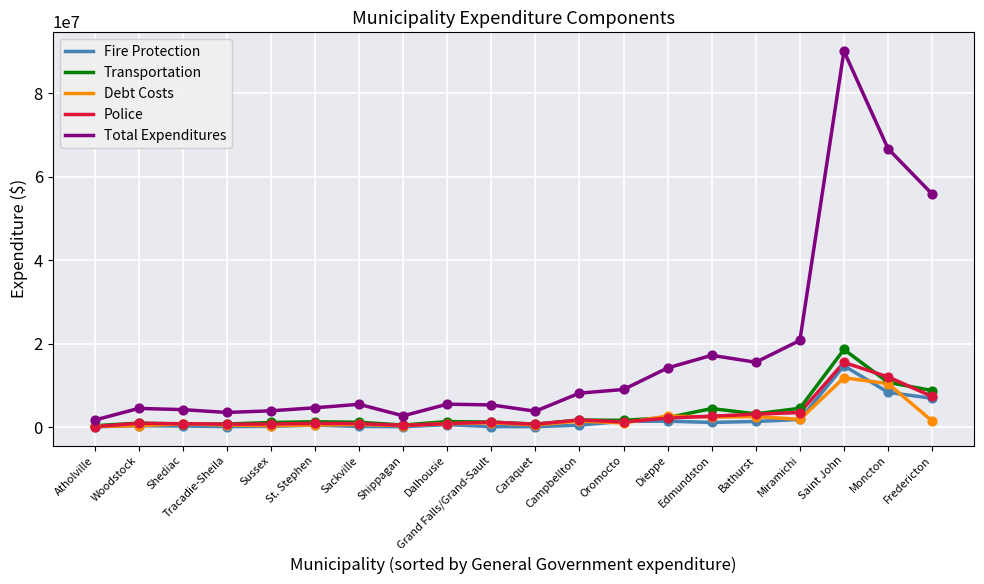

At which category is the sum across all series the highest?

Saint John